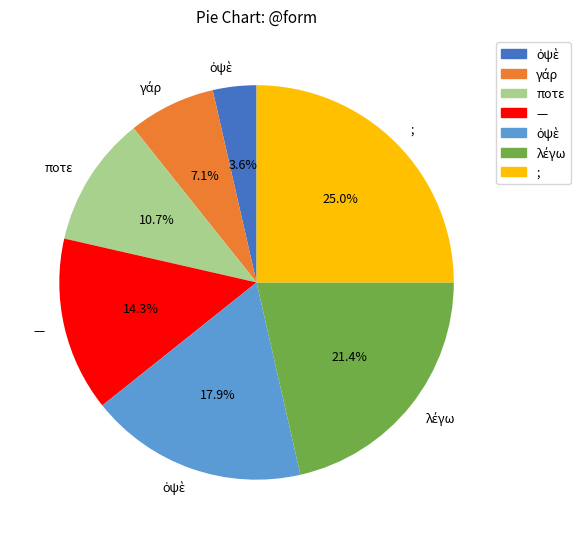

Does any single category account for the majority?

No